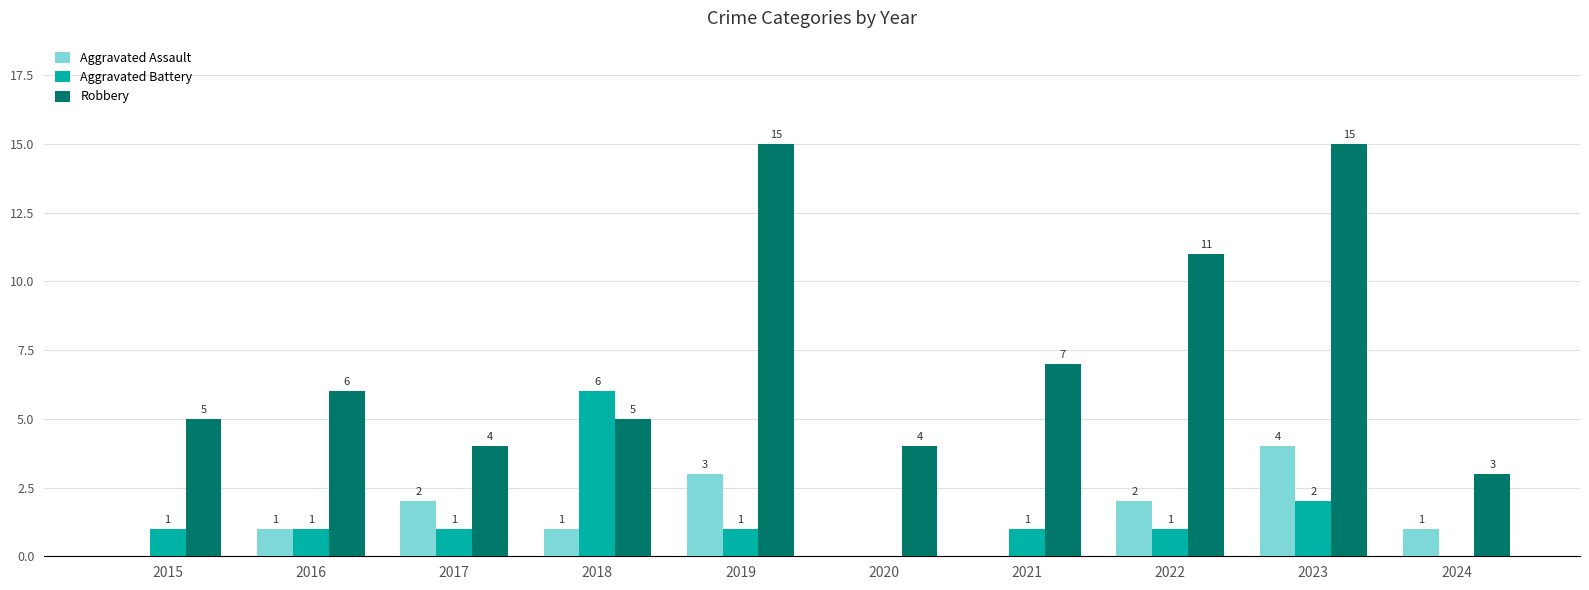

How many data points does each series have?

10